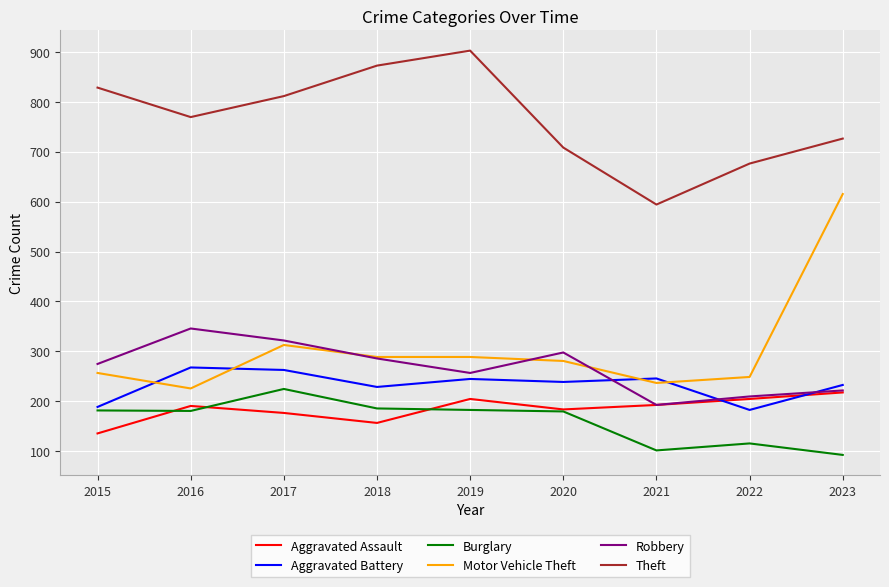

How many lines are shown in the chart?

6